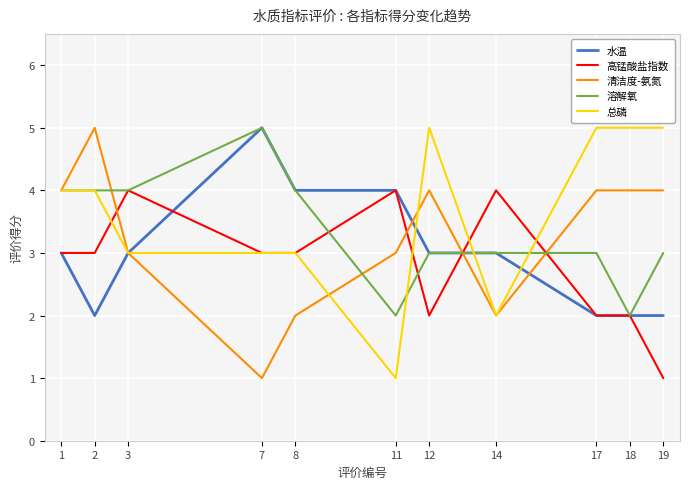

Which series has the largest total across all categories?

总磷